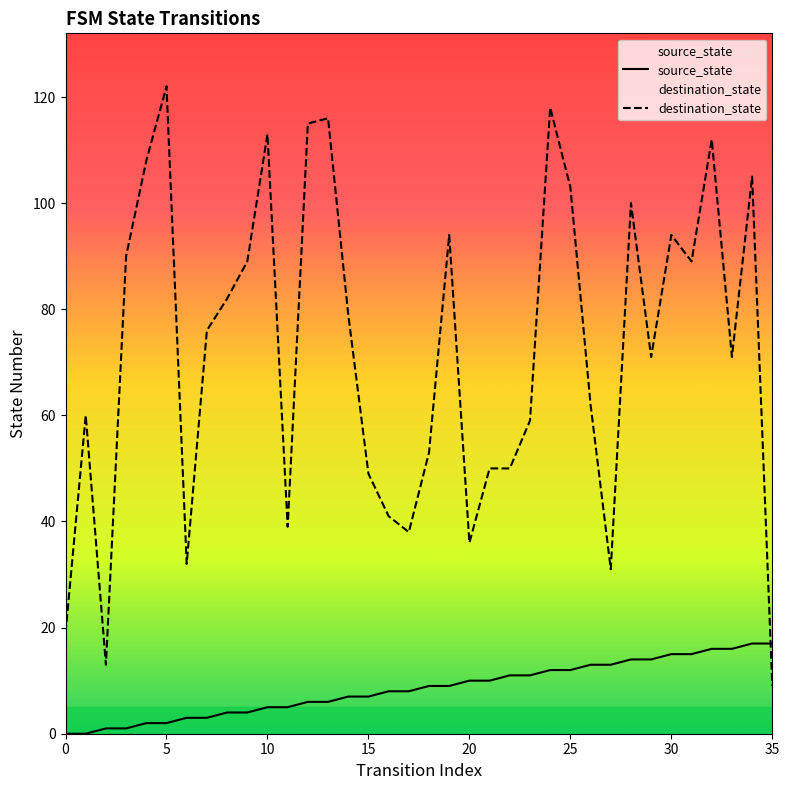

Rank the series by their maximum value, from lowest to highest.

source_state, destination_state